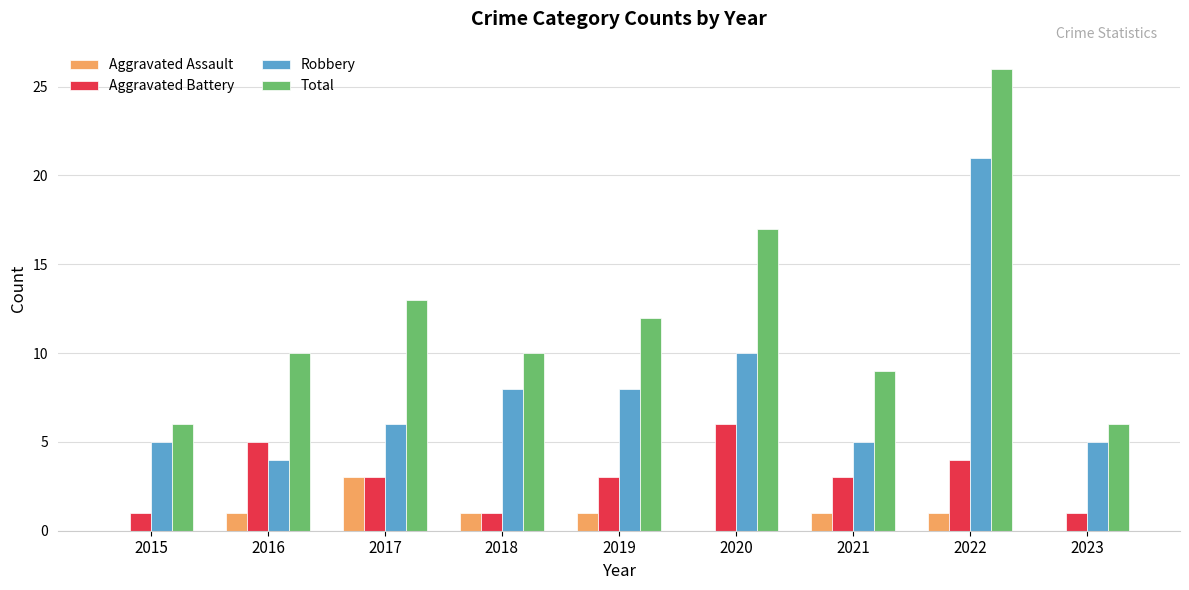

Is it true that Robbery equals 2 at 2018?

False